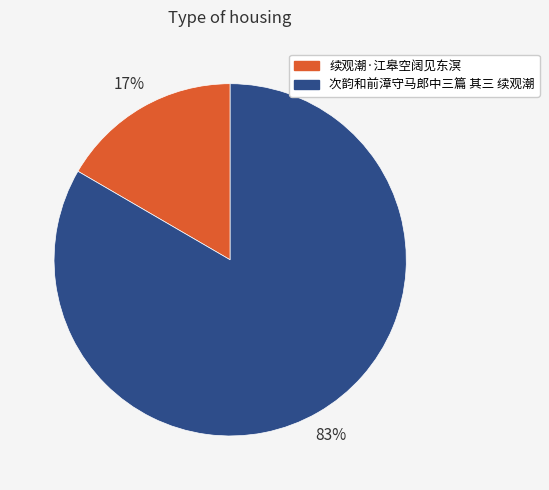

To the nearest percent, what percentage of the pie is 次韵和前漳守马郎中三篇 其三 续观潮?

83%